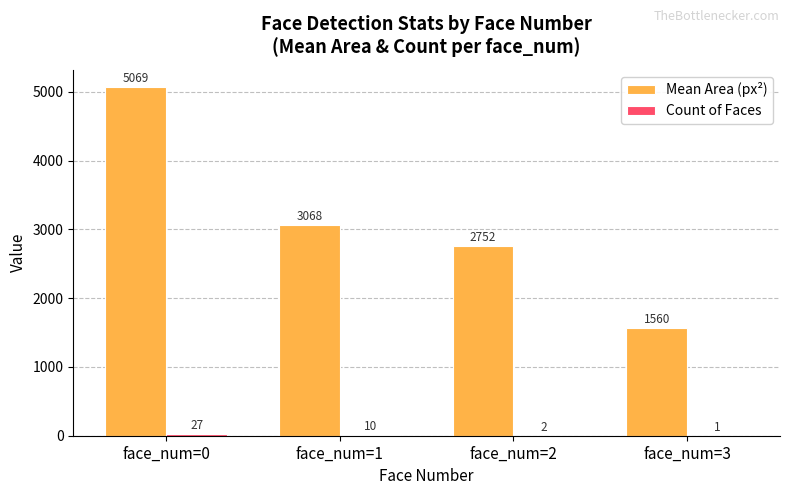

Which series has the largest total across all categories?

Mean Area (px²)